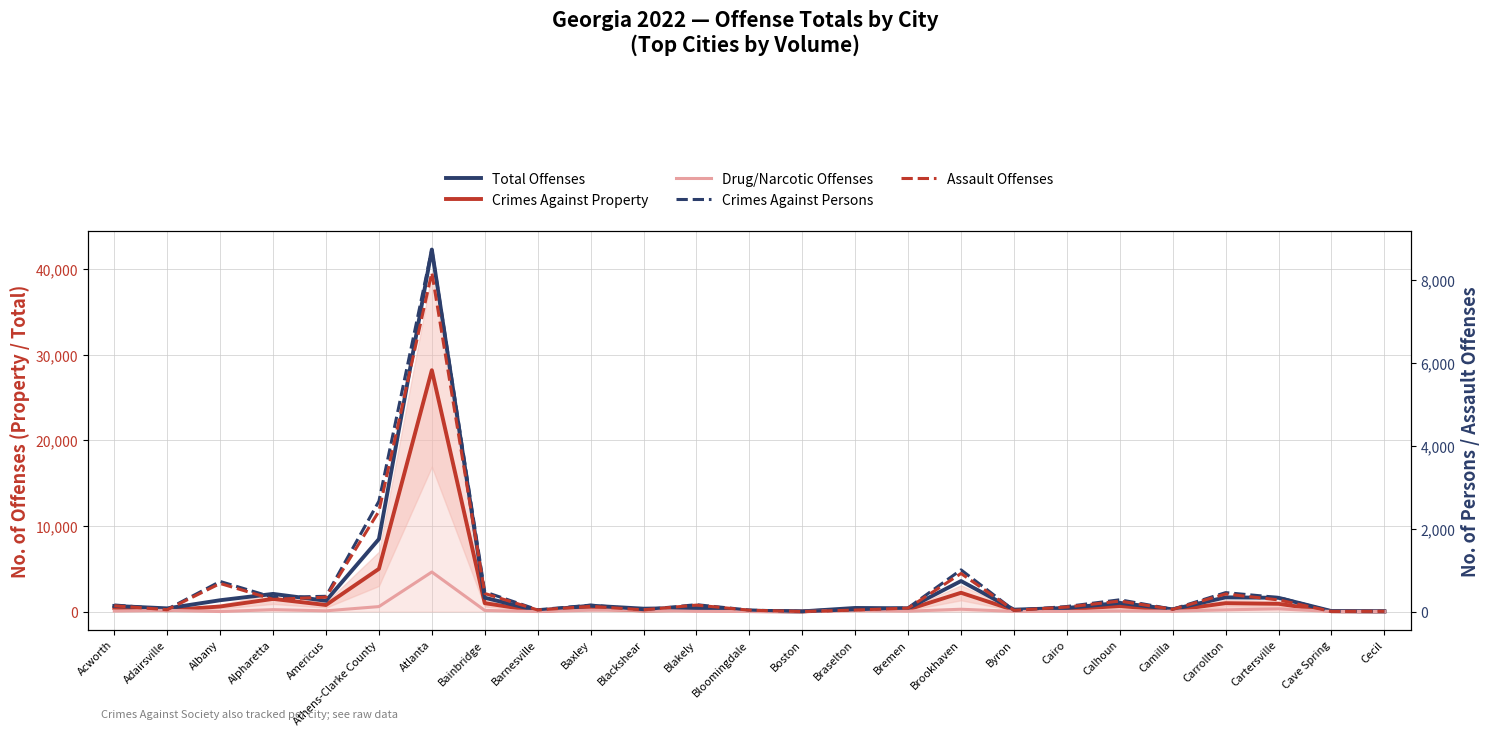

What position from the left is Byron?

18